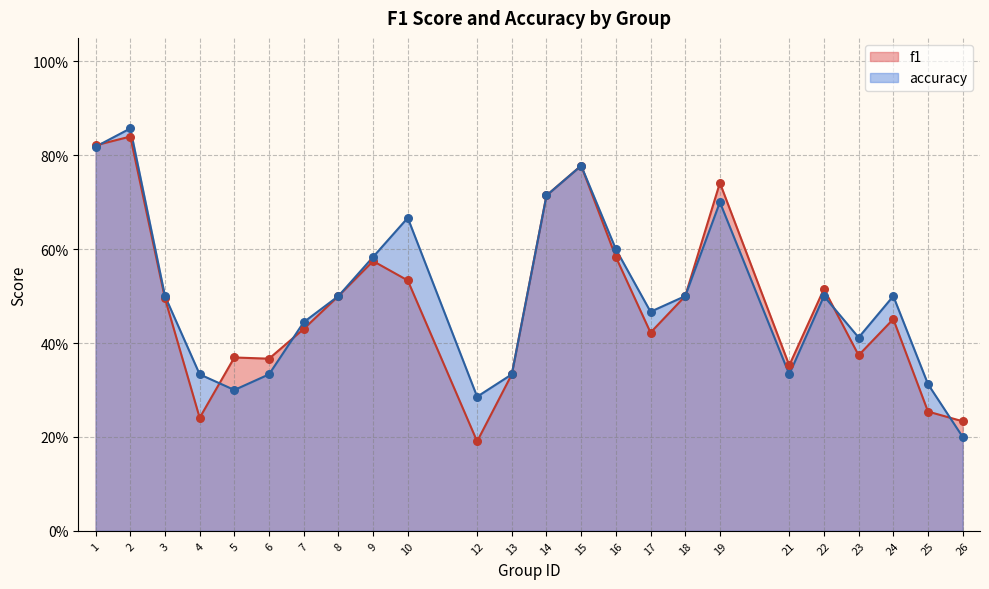

Is the value of accuracy at 14 greater than the value of f1 at 24?

Yes